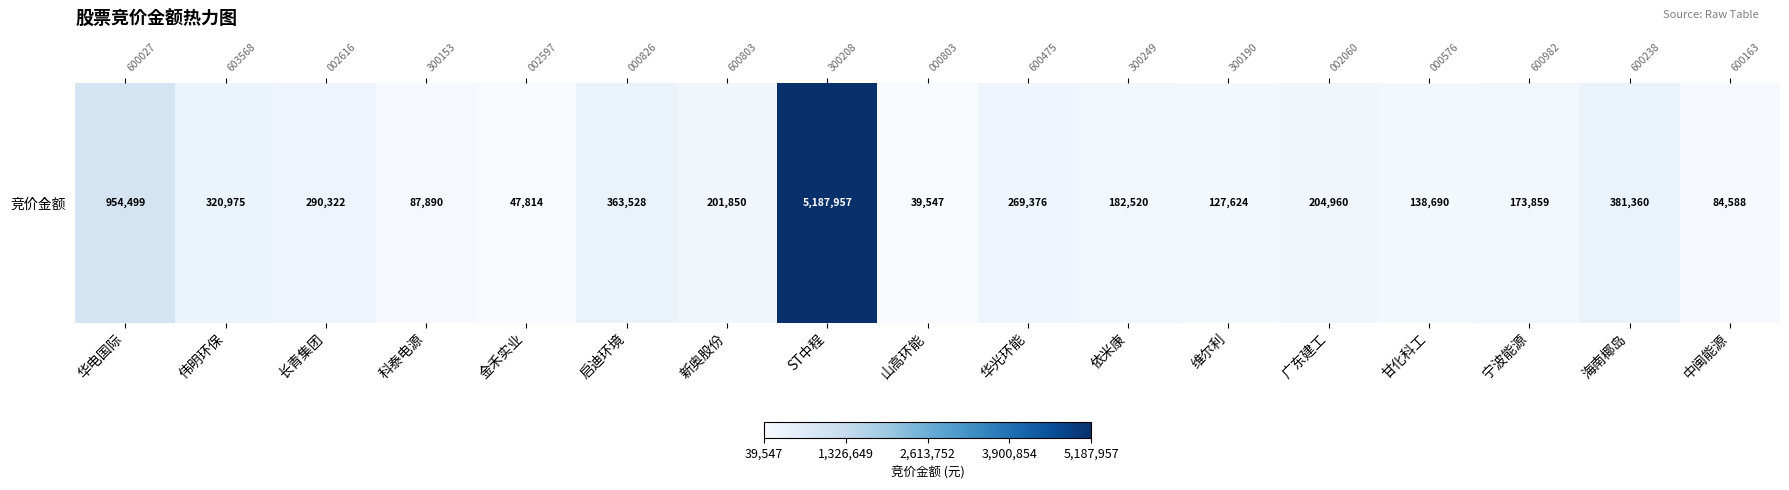

The value at 长青集团 is 290322. True or false?

True